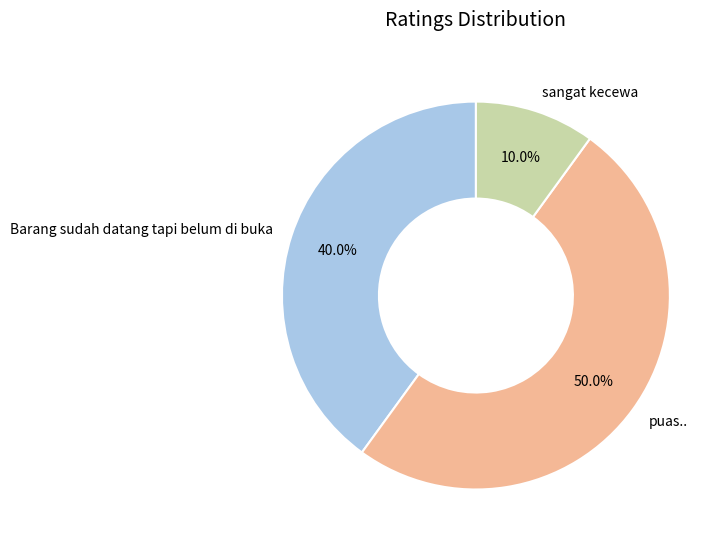

To the nearest percent, what is the average slice percentage?

33%